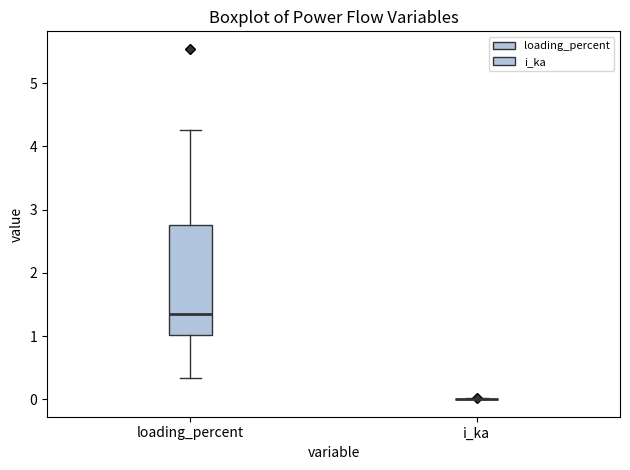

Comparing the boxes themselves (not the whiskers), which one is the tallest?

loading_percent